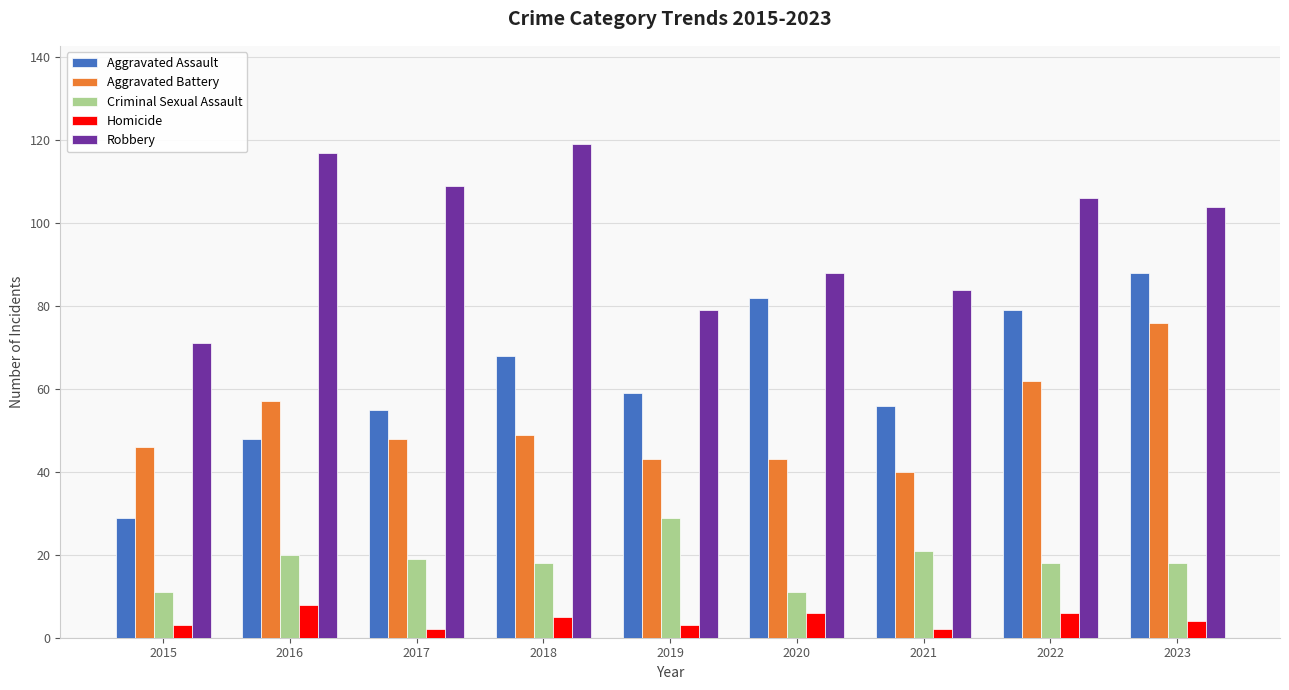

What are all the series names shown in the legend?

Aggravated Assault, Aggravated Battery, Criminal Sexual Assault, Homicide, Robbery